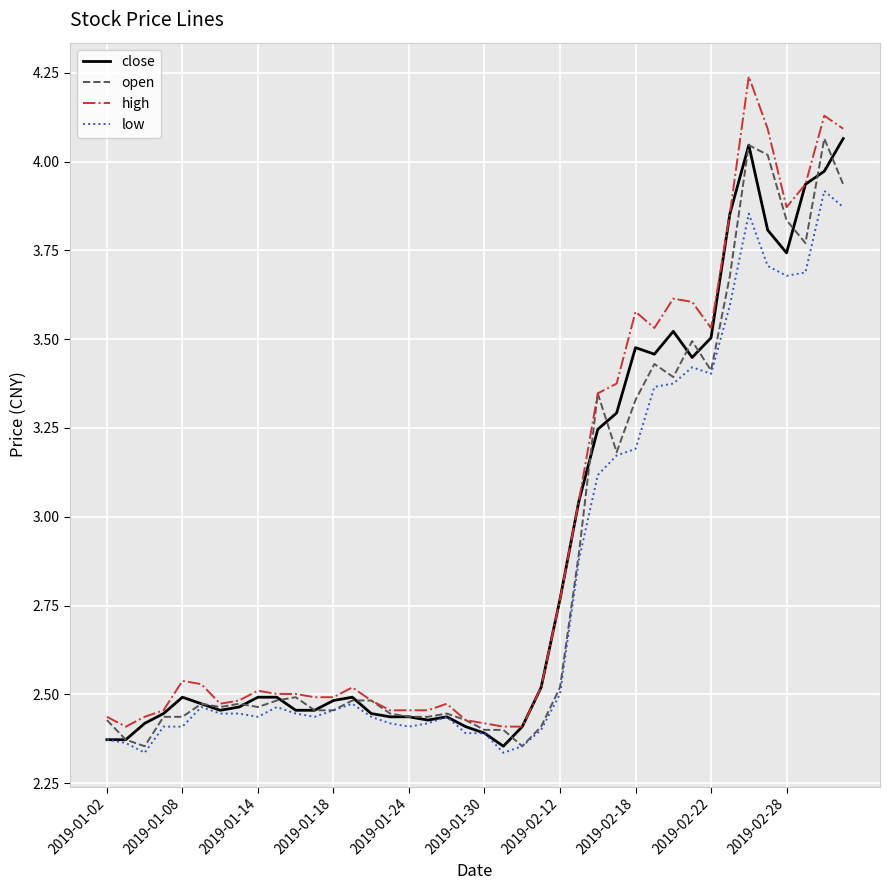

Which series has the widest spread of values?

high